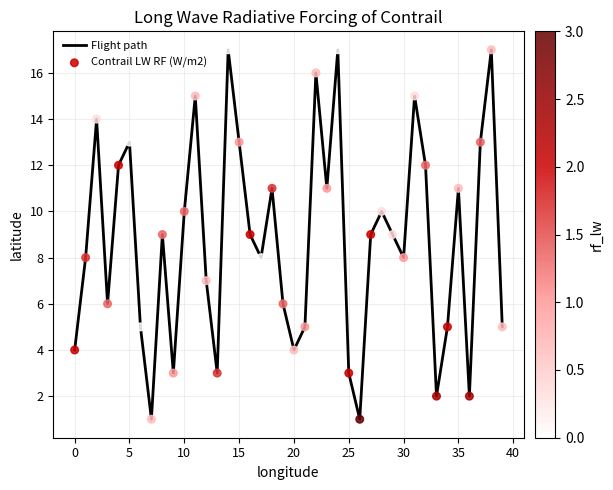

What is the maximum value shown in the chart?

17